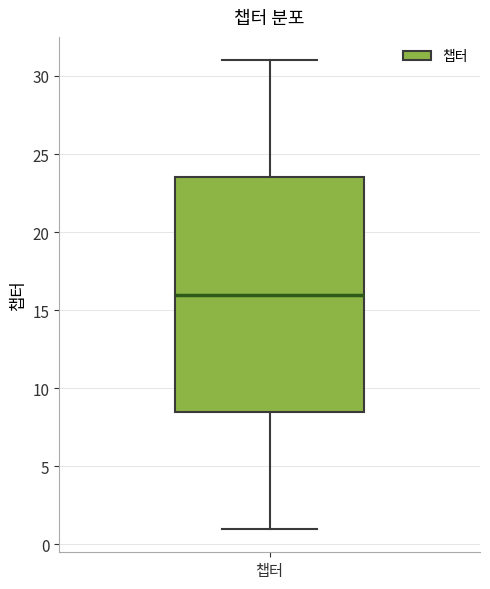

Transcribe this box plot: give where the median line is, the range the box spans, and where the two whiskers end, as read against the y-axis. The values are not printed on the chart, so give them approximately, as read against the axis.

median 16.0, box 8.5 to 23.5, whiskers 1.0 to 31.0